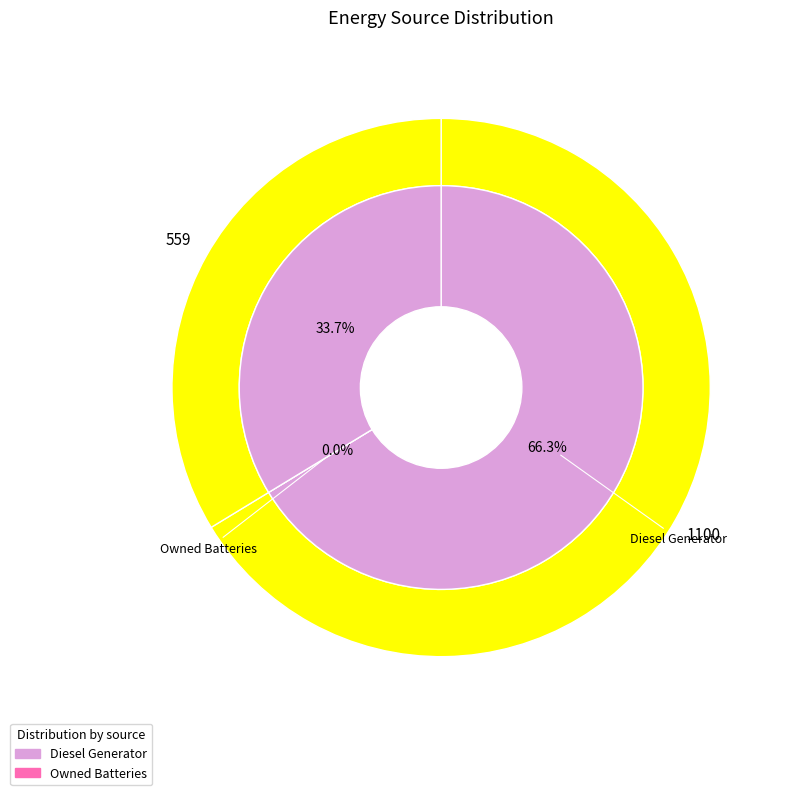

How many segments does this pie chart have?

3